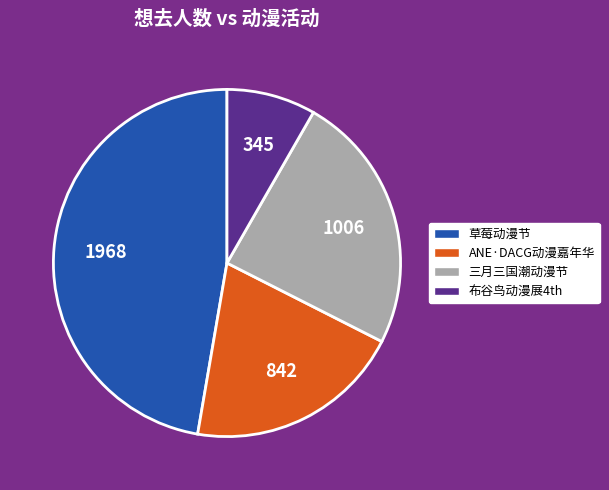

Is there a majority slice in this chart?

No